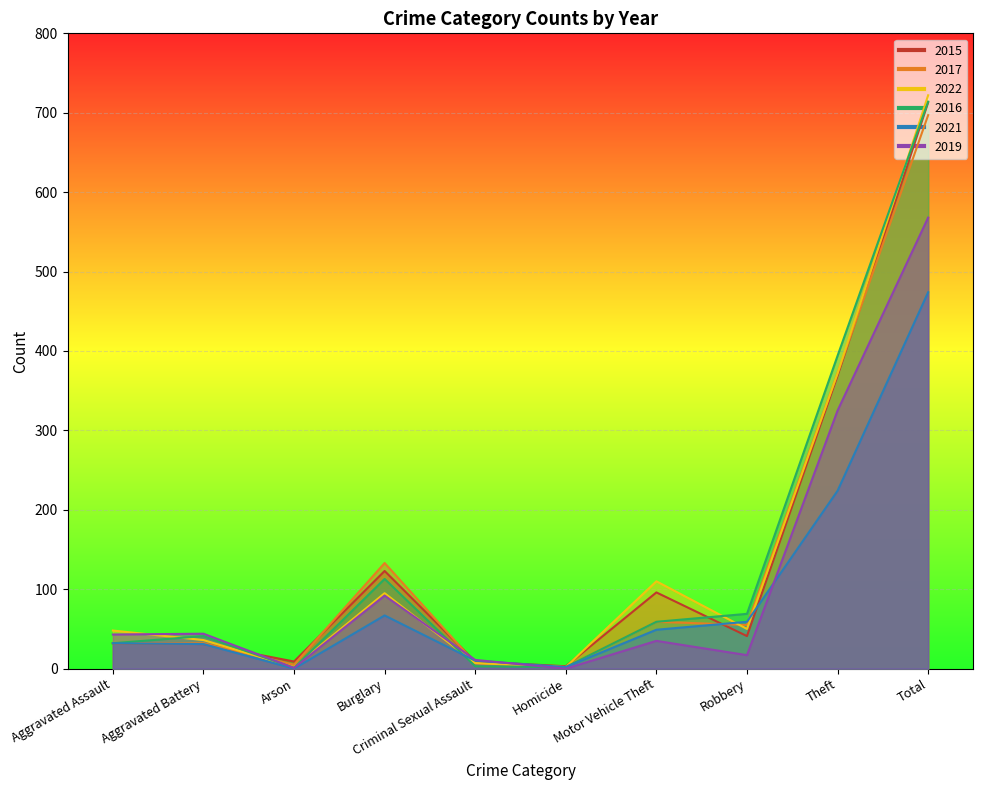

Which series has the largest range (max minus min)?

2022